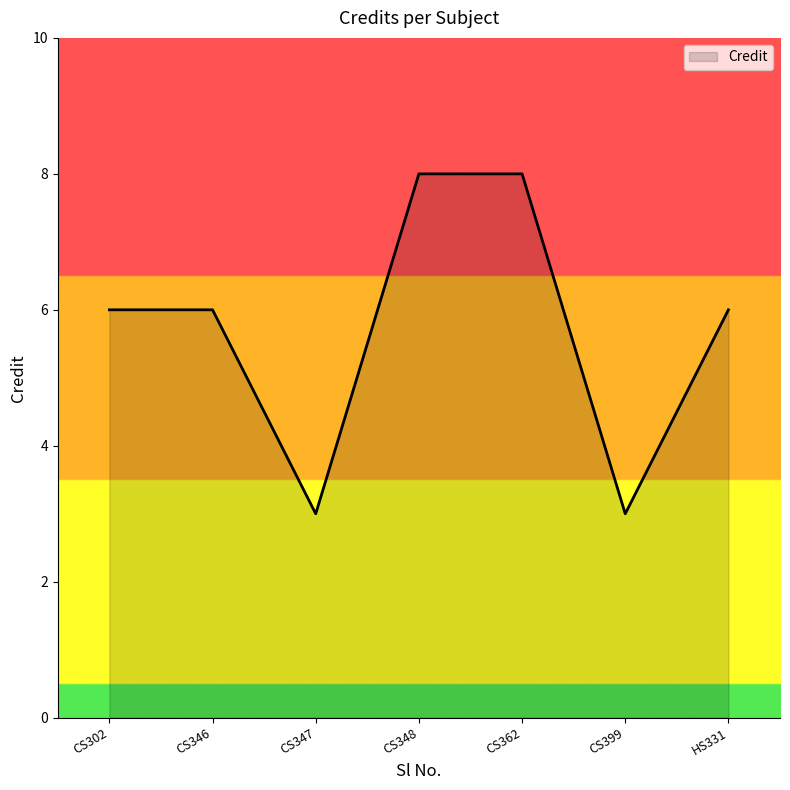

Reading left to right, extract all data points from this chart.

CS302=6	CS346=6	CS347=3	CS348=8	CS362=8	CS399=3	HS331=6